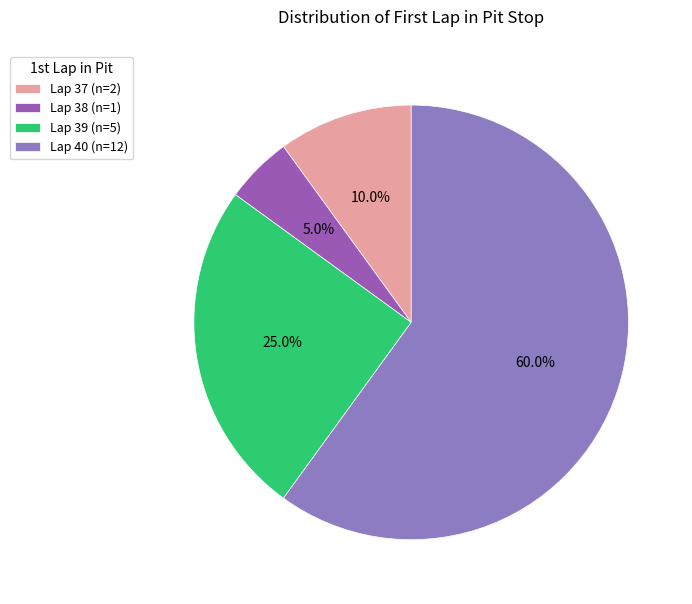

To the nearest percent, what is the difference between the largest and smallest slice percentages?

55%